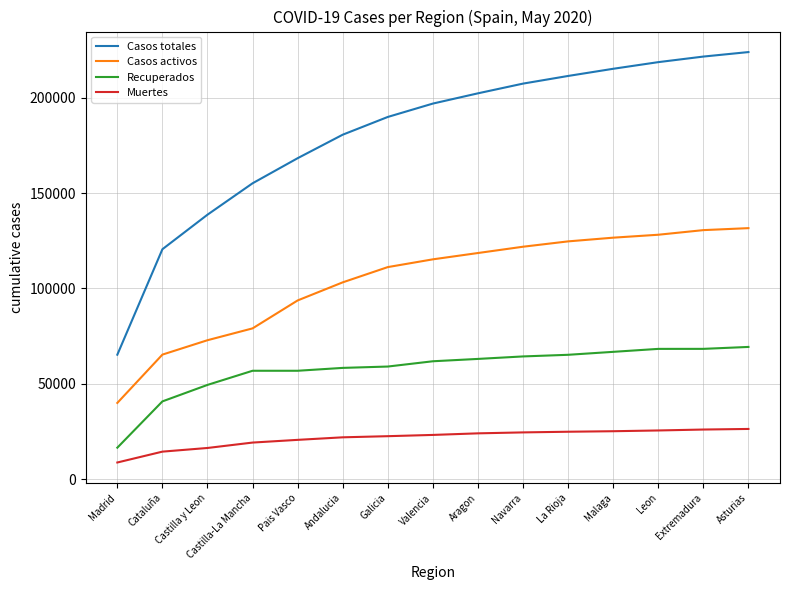

What is the highest value of the Muertes series?

26343